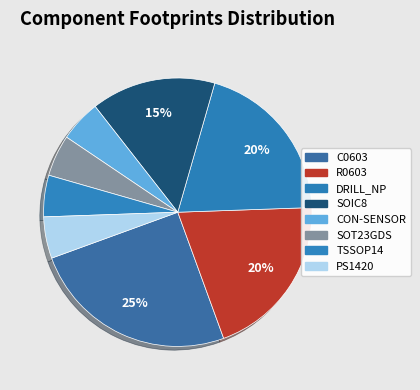

Count the number of slices in the pie.

8